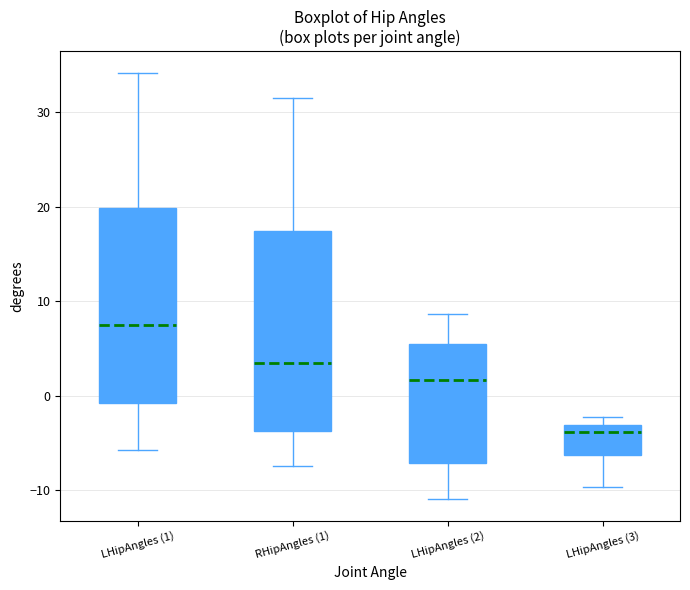

Reading left to right, read every box against the y-axis: the position of its median line, the range the box covers, and the ends of its whiskers. The values are not printed on the chart, so give them approximately, as read against the axis.

LHipAngles (1): median 7, box -1 to 20, whiskers -6 to 34
RHipAngles (1): median 3, box -4 to 17, whiskers -7 to 32
LHipAngles (2): median 2, box -7 to 5, whiskers -11 to 9
LHipAngles (3): median -4, box -6 to -3, whiskers -10 to -2